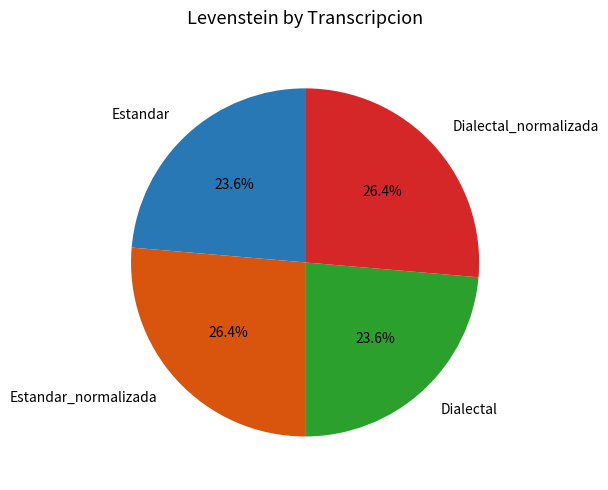

What percentage is the Estandar slice, to the nearest percent?

24%